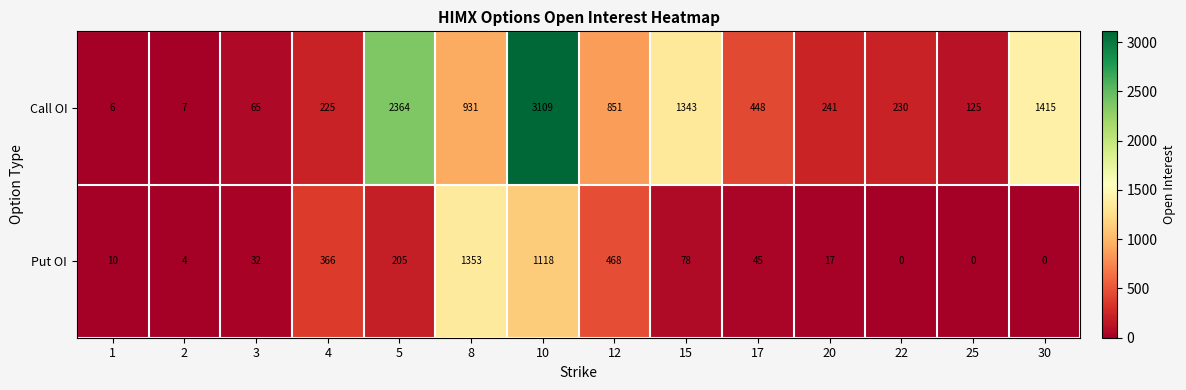

Reading left to right, what are all the values shown in this chart?

Call OI: 1=6	2=7	3=65	4=225	5=2364	8=931	10=3109	12=851	15=1343	17=448	20=241	22=230	25=125	30=1415
Put OI: 1=10	2=4	3=32	4=366	5=205	8=1353	10=1118	12=468	15=78	17=45	20=17	22=0	25=0	30=0